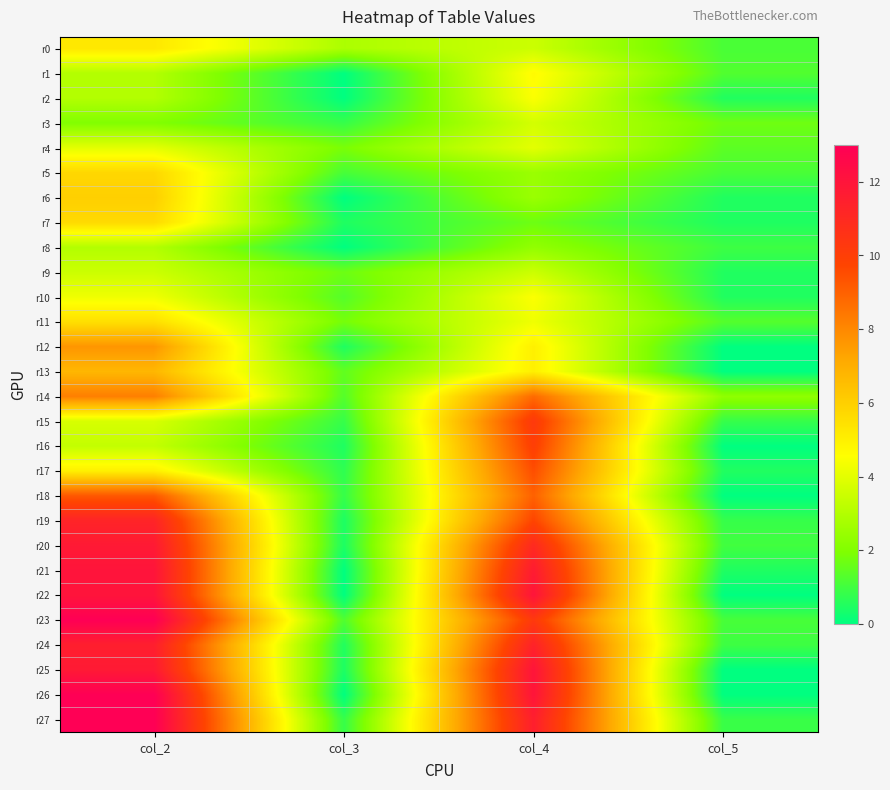

Between col_3 and col_4, which series saw the biggest shift?

r22